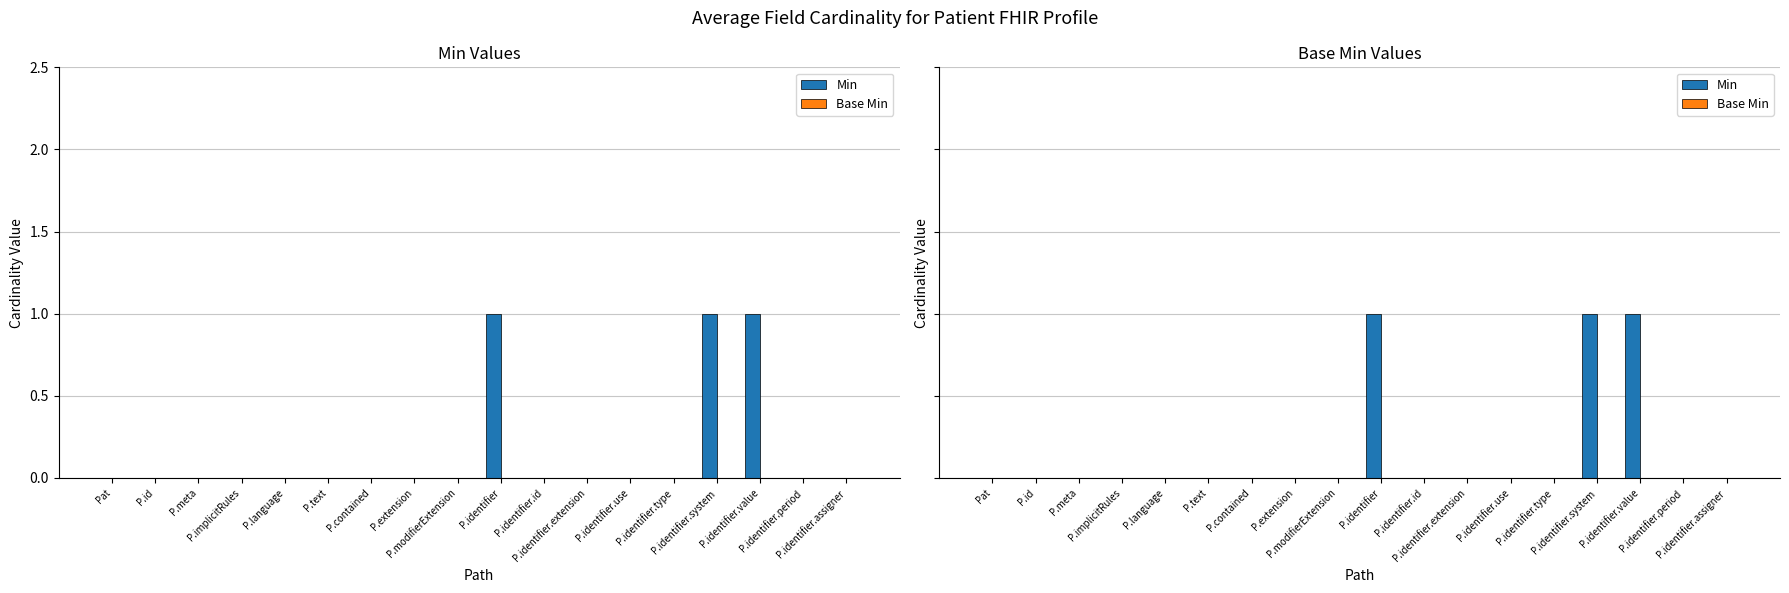

Are the bars grouped side by side (vs. stacked)?

Yes